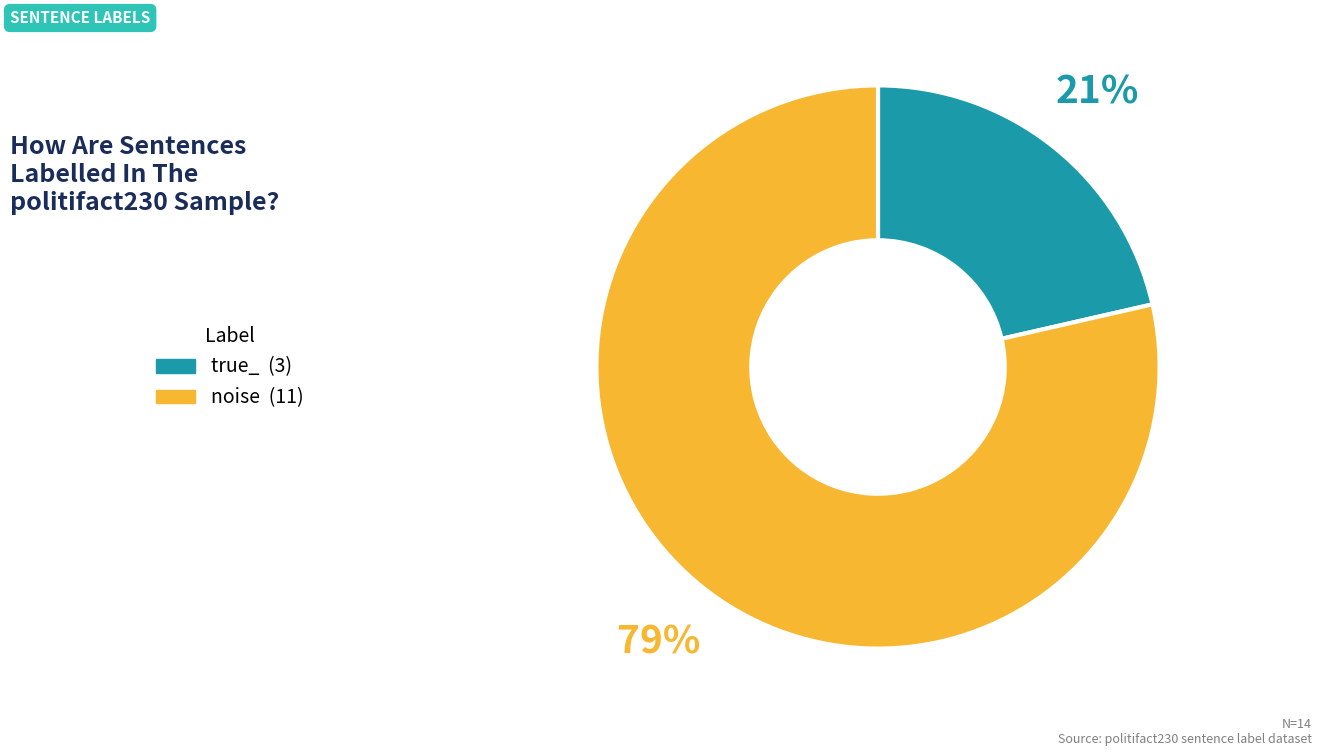

To the nearest percent, what is the combined percentage of noise and true_?

100%